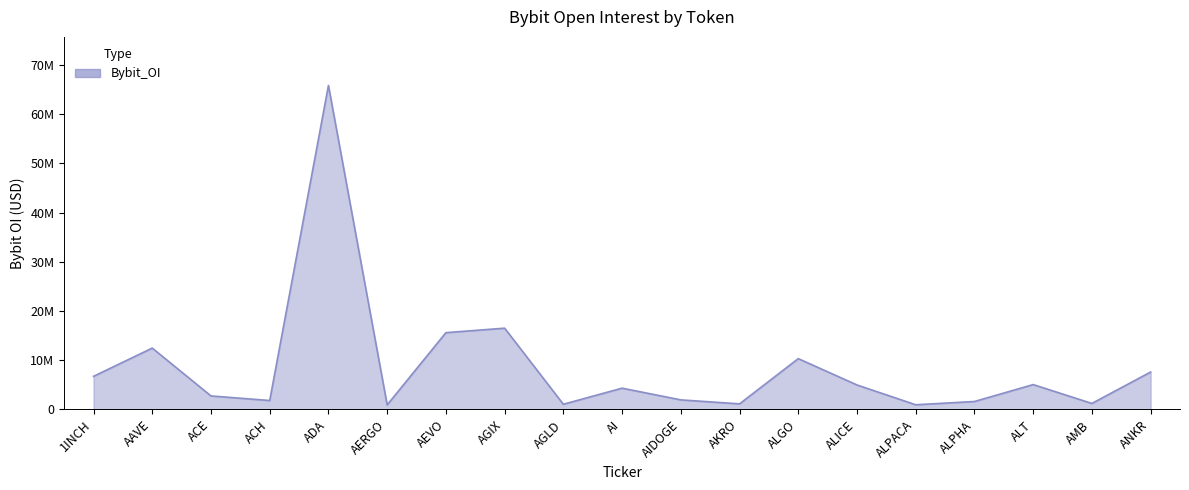

Rank the categories by value from highest to lowest.

ADA, AGIX, AEVO, AAVE, ALGO, ANKR, 1INCH, ALT, ALICE, AI, ACE, AIDOGE, ACH, ALPHA, AMB, AKRO, AGLD, ALPACA, AERGO